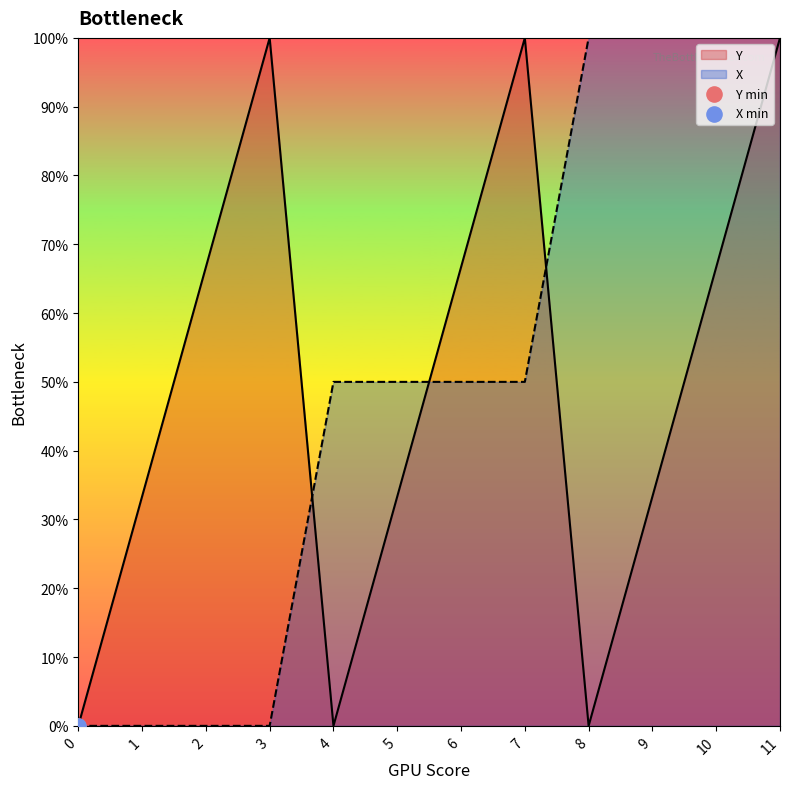

Which series contains the highest Y value?

Y